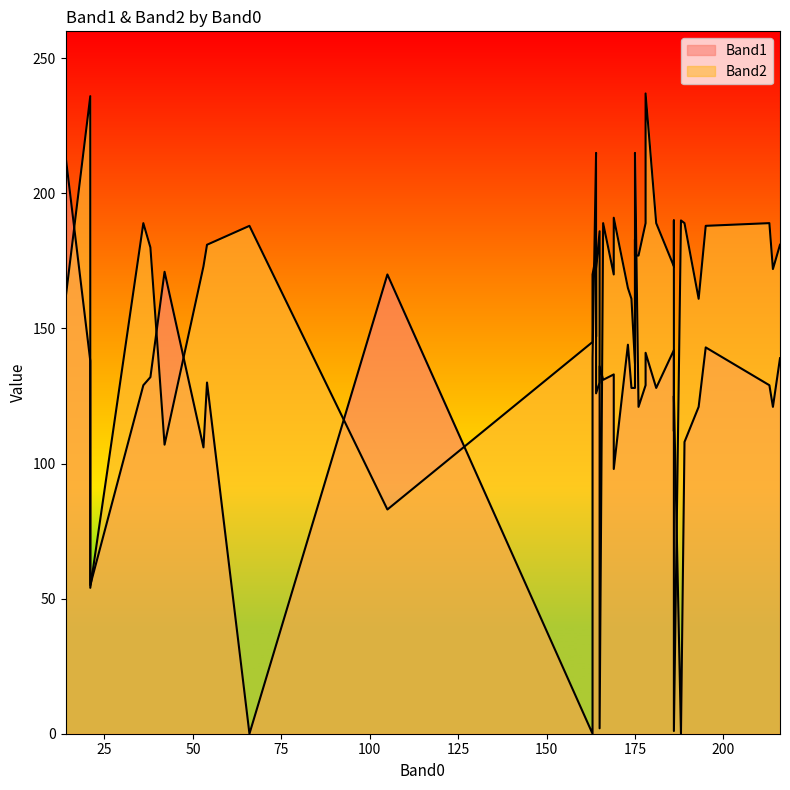

What is the sum of the Band1 values at 186 and 173?

256